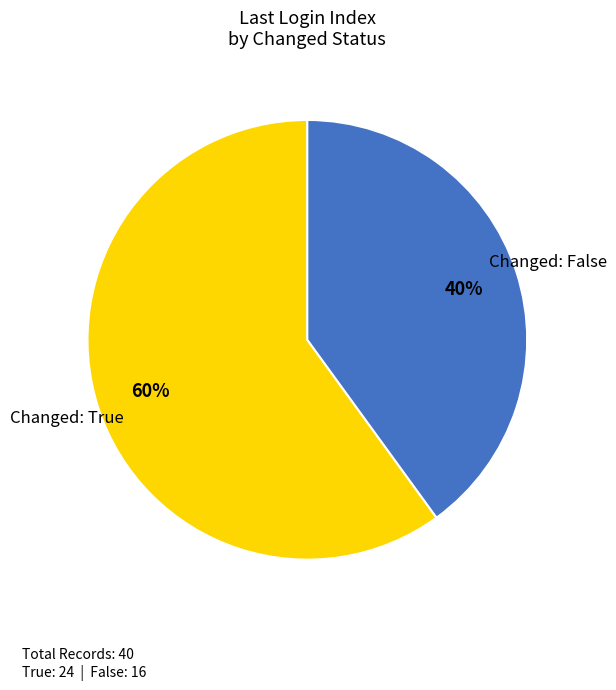

Does any single category account for the majority?

Yes